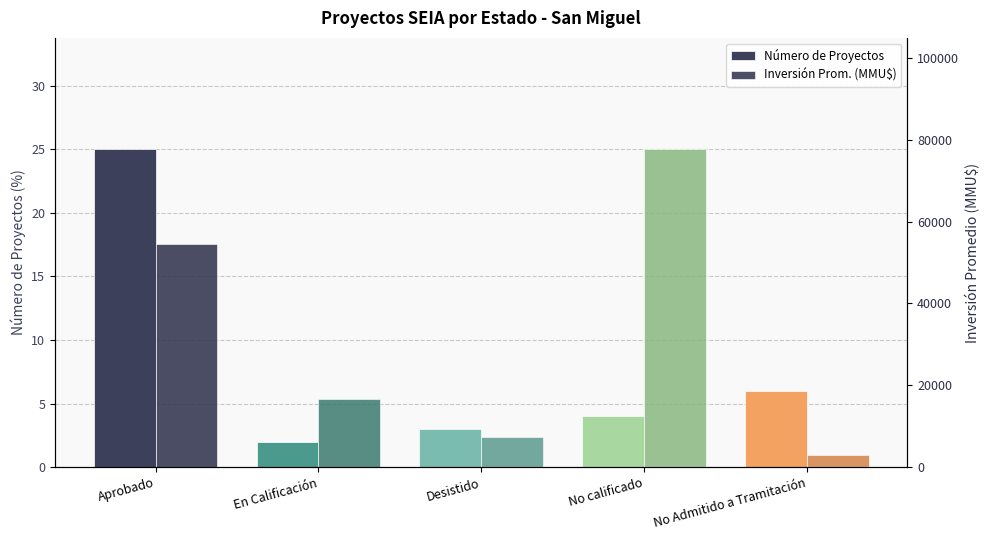

Are the bars grouped side by side (vs. stacked)?

Yes